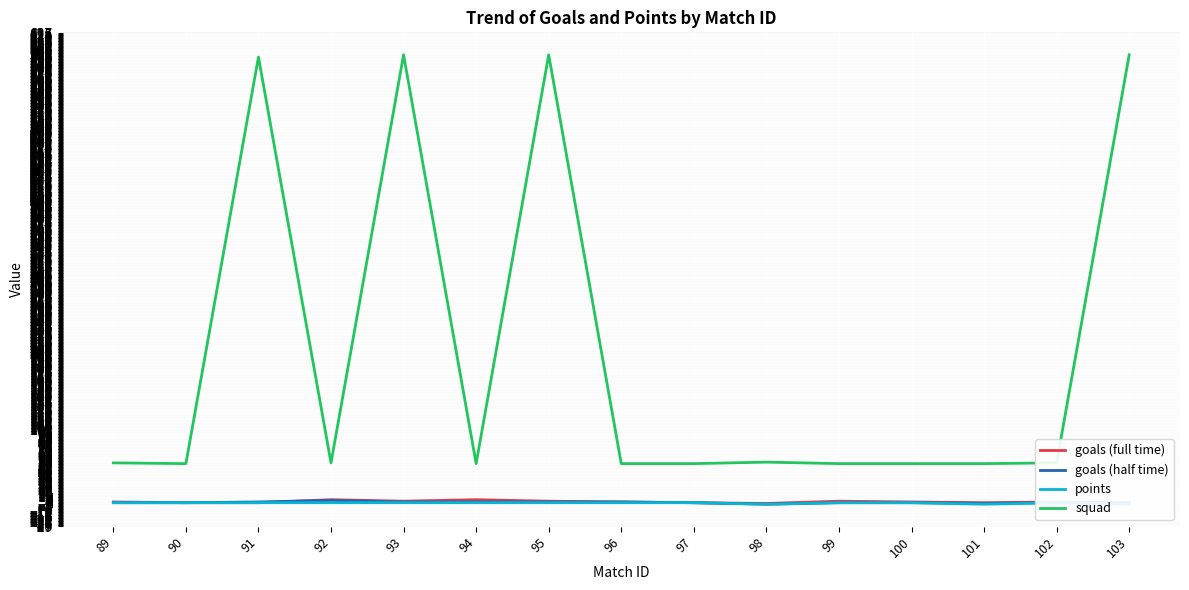

How many interior local valleys does the goals (full time) series have?

3